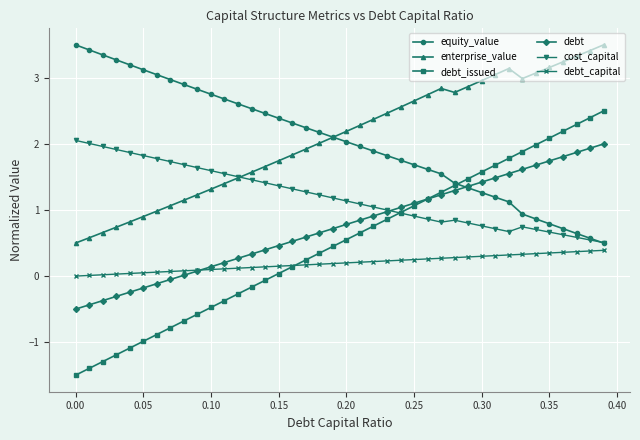

True or false: debt_issued and enterprise_value cross at least once.

False